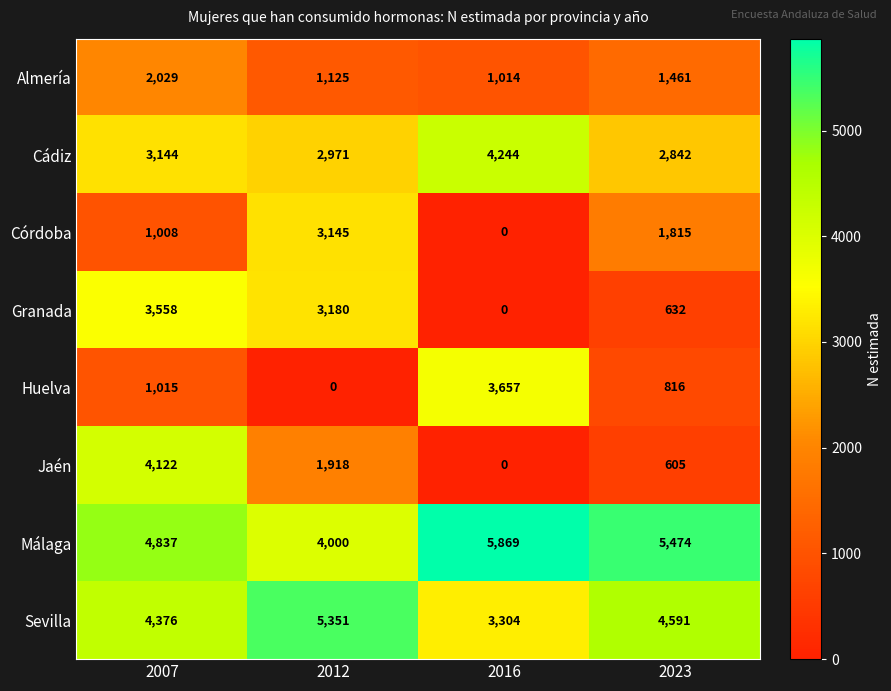

List the series in order of their peak value, highest first.

Málaga, Sevilla, Cádiz, Jaén, Huelva, Granada, Córdoba, Almería